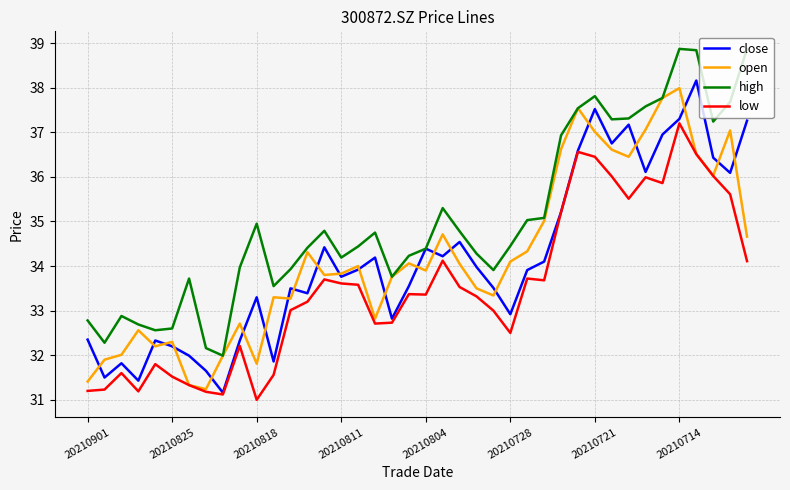

True or false: open has more than 1 points higher than both neighbors.

True